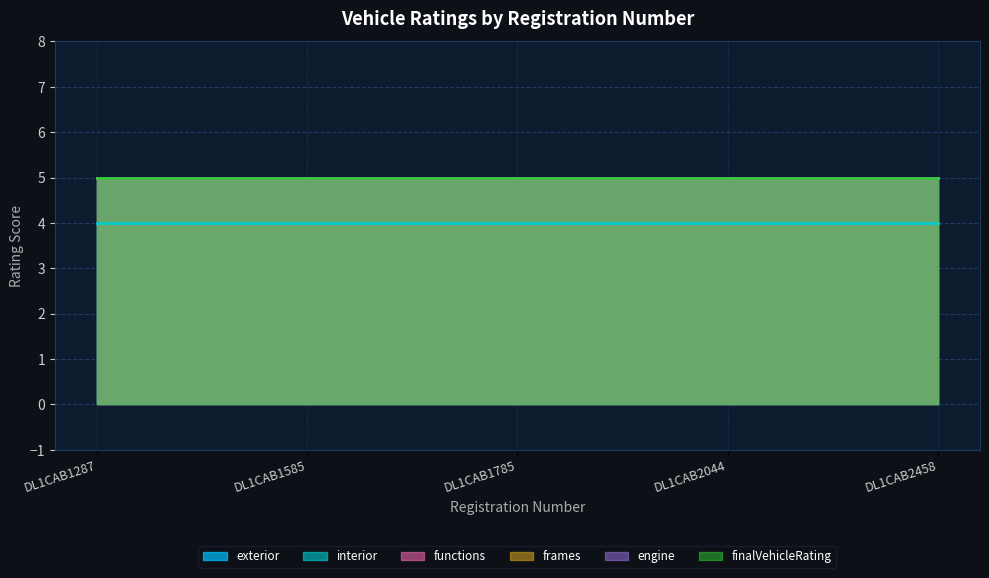

How many distinct data groups are displayed?

6